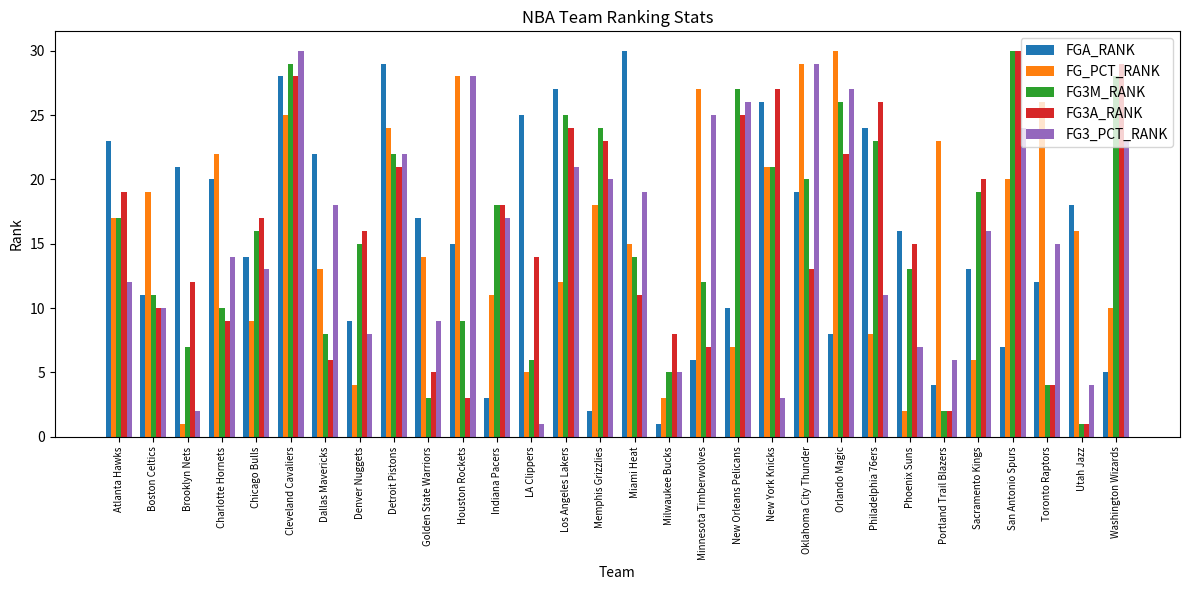

Between Indiana Pacers and Phoenix Suns, which series saw the biggest shift?

FGA_RANK